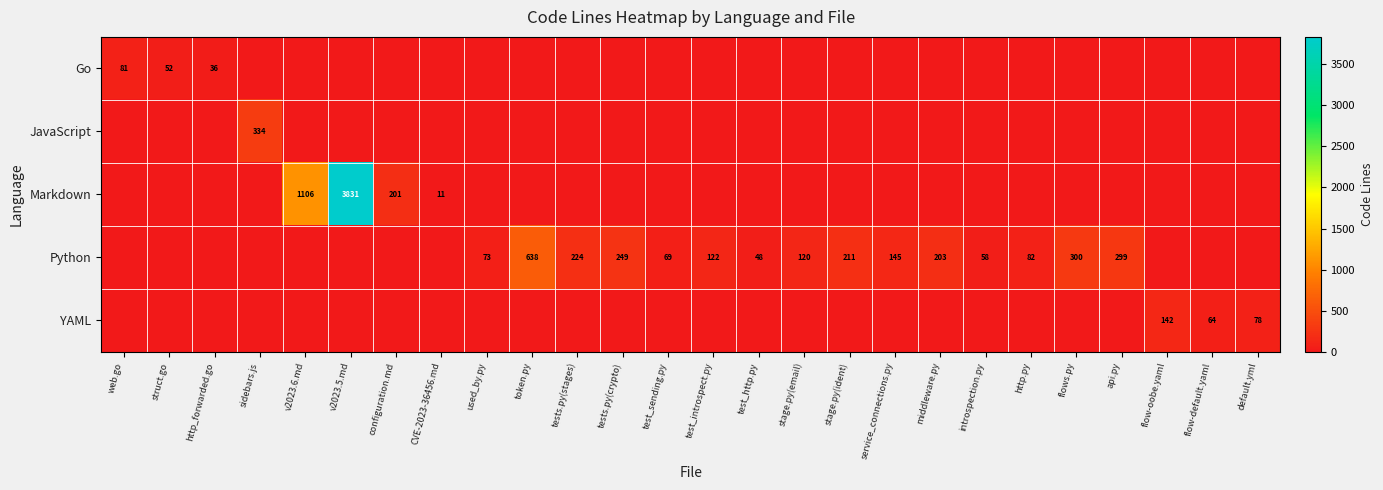

Is it true that Python equals 26 at test_sending.py?

False